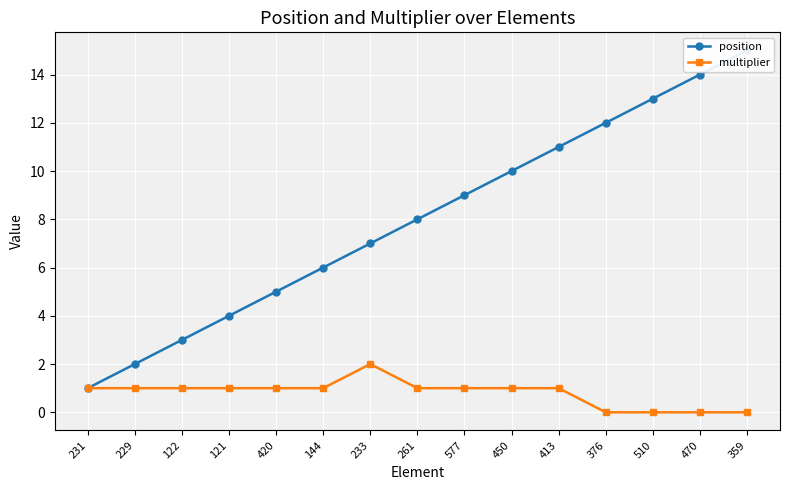

Reading right to left, what are all the values shown in this chart?

position: 359=15	470=14	510=13	376=12	413=11	450=10	577=9	261=8	233=7	144=6	420=5	121=4	122=3	229=2	231=1
multiplier: 359=0	470=0	510=0	376=0	413=1	450=1	577=1	261=1	233=2	144=1	420=1	121=1	122=1	229=1	231=1